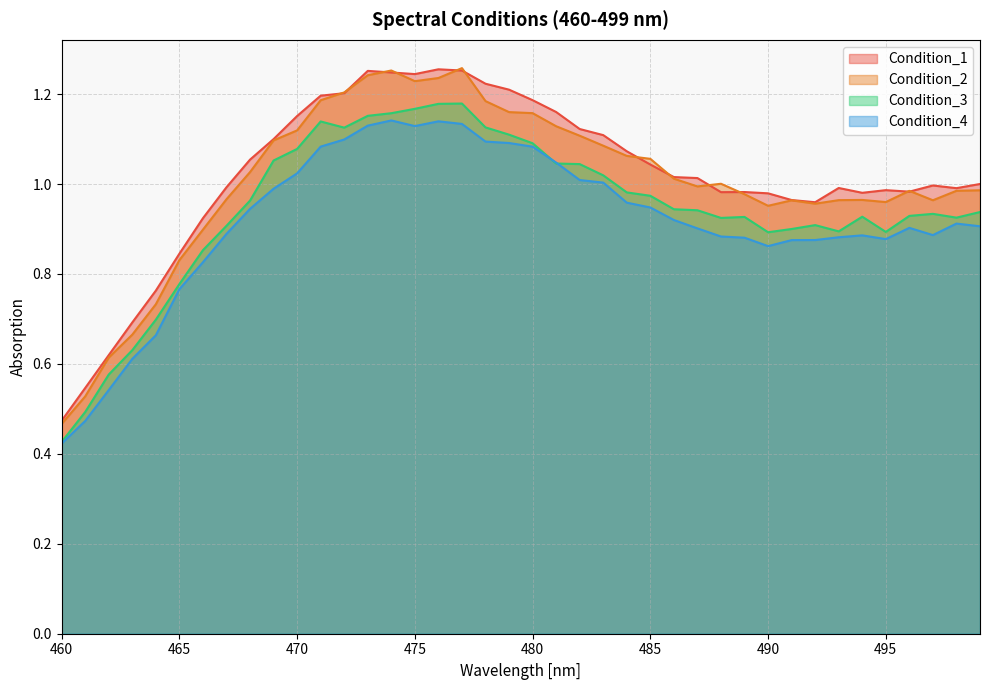

In Condition_4, how many points are higher than both neighbors (excluding endpoints)?

5